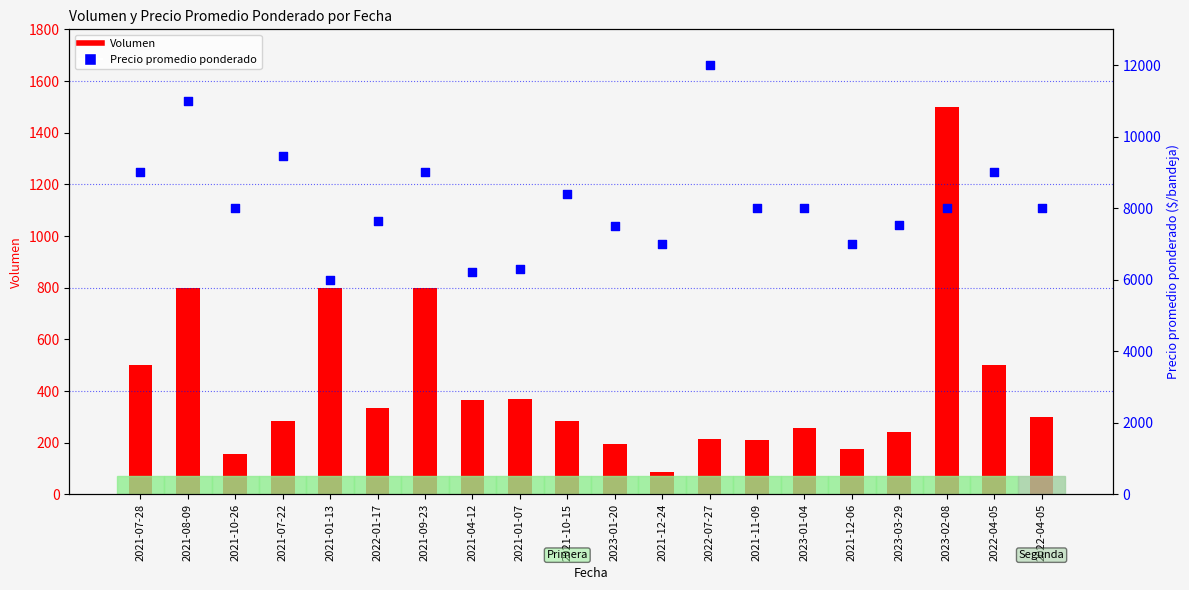

What are all the series names shown in the legend?

Volumen, Precio promedio ponderado